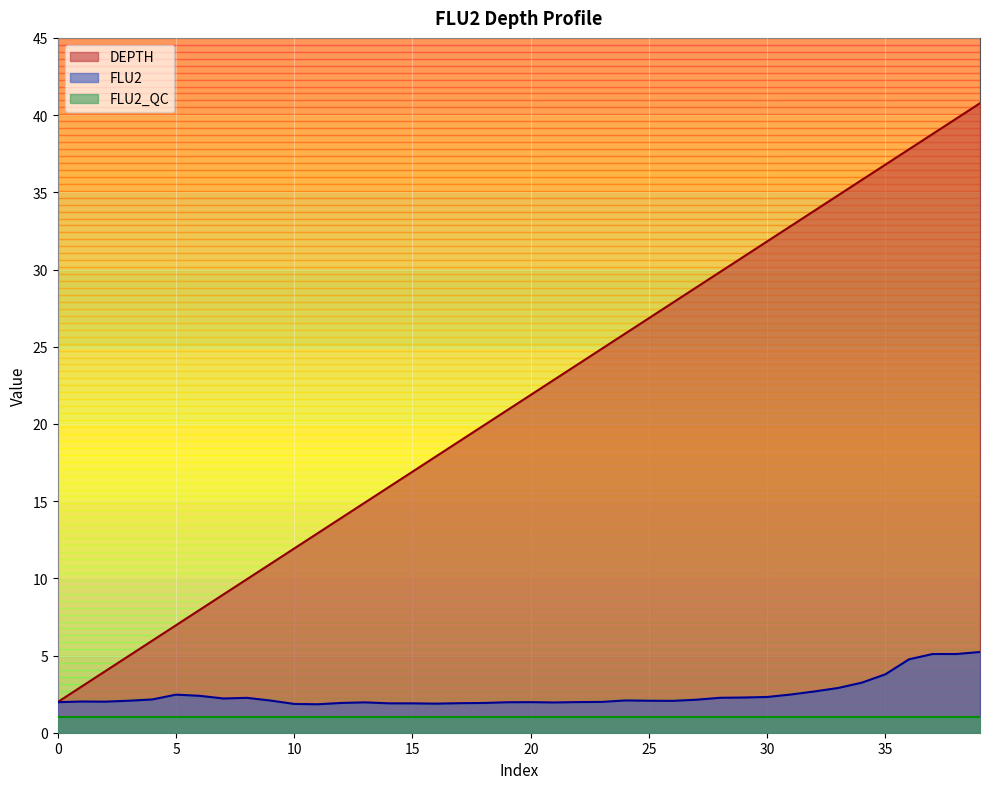

Between 5 and 20, which series saw the biggest shift?

DEPTH